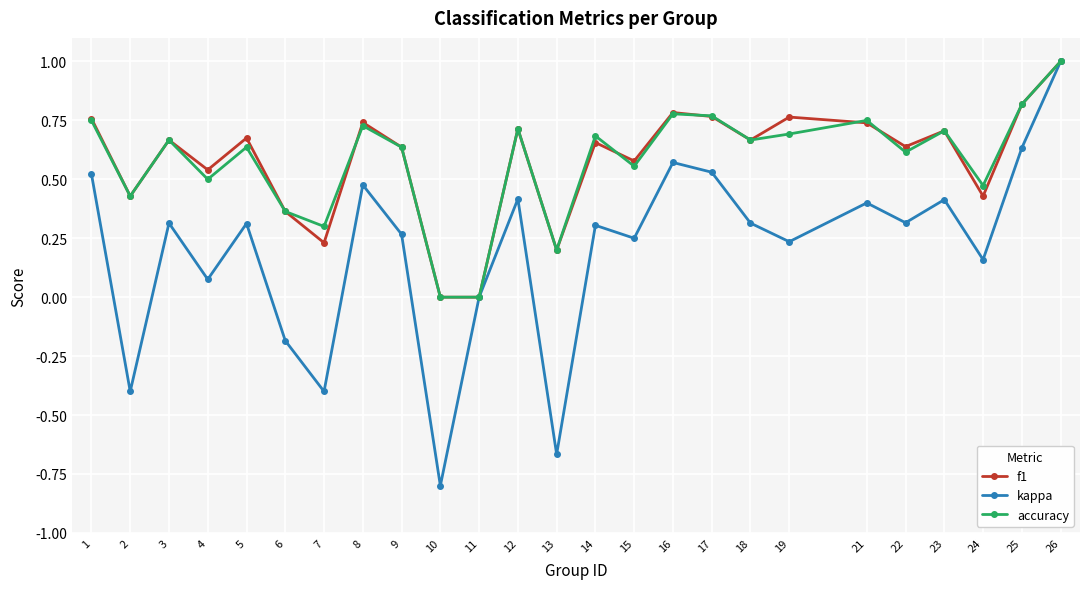

Is it true that accuracy equals 0.6 at 5?

True